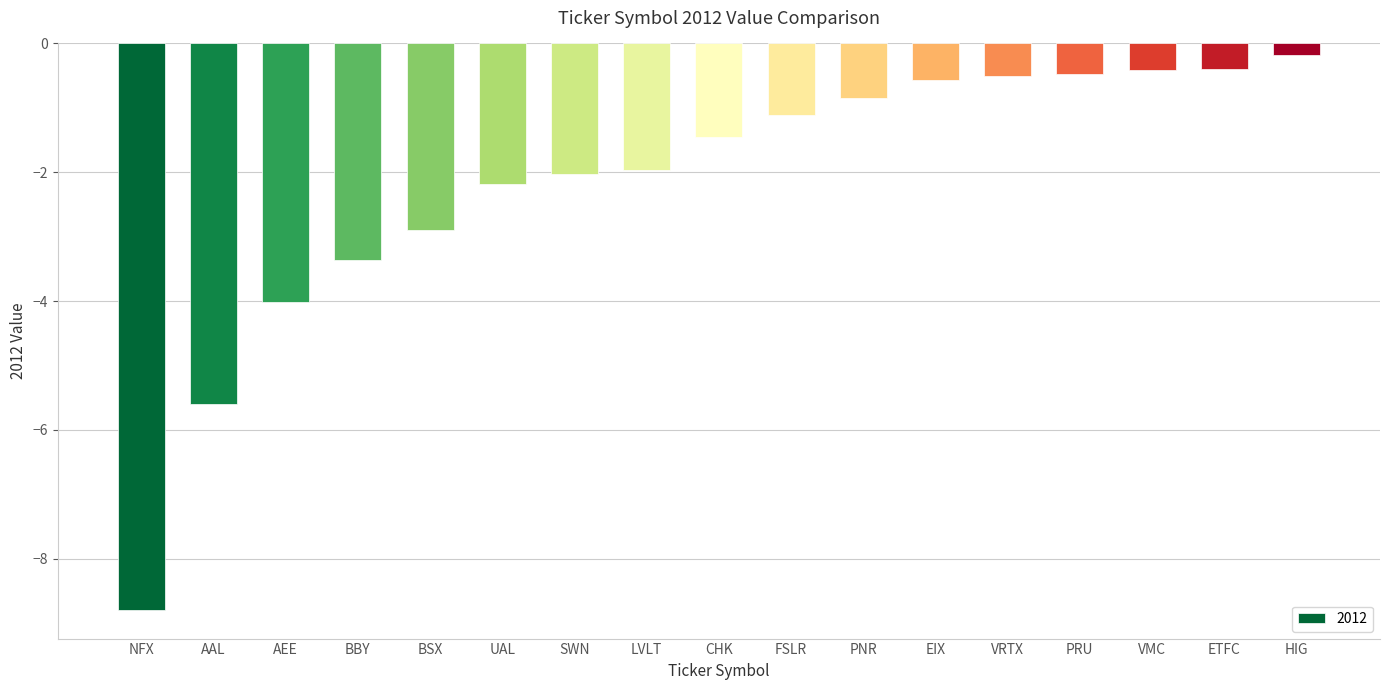

What is the sum of all values?

-36.8